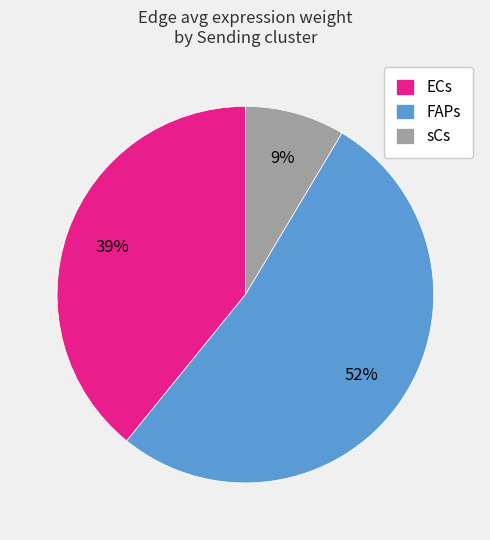

Does sCs represent more than half of the total?

No